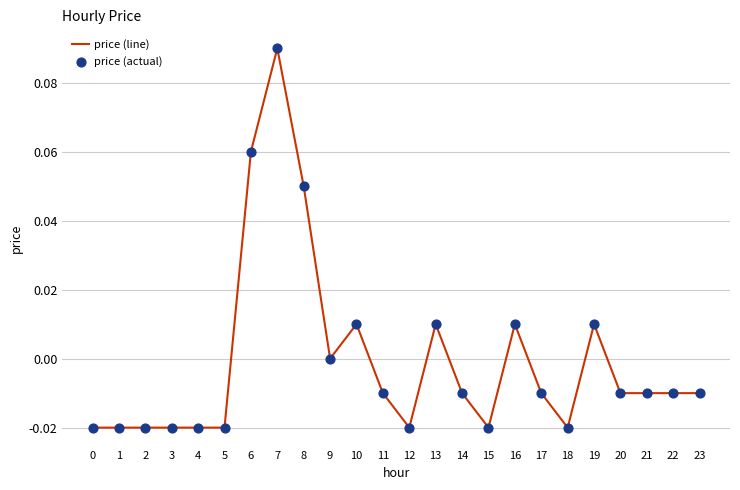

Which category has the highest value across all series?

7